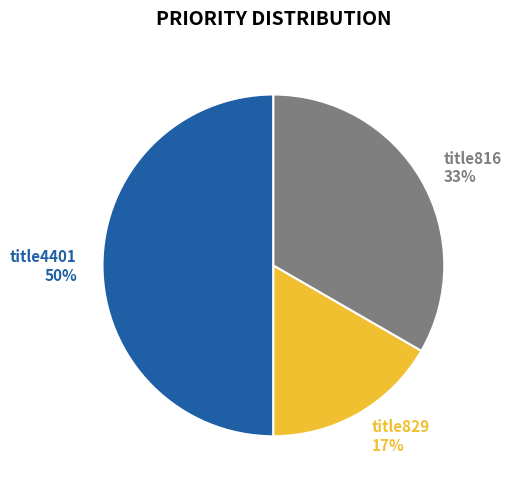

Is title829 the majority of the pie?

No